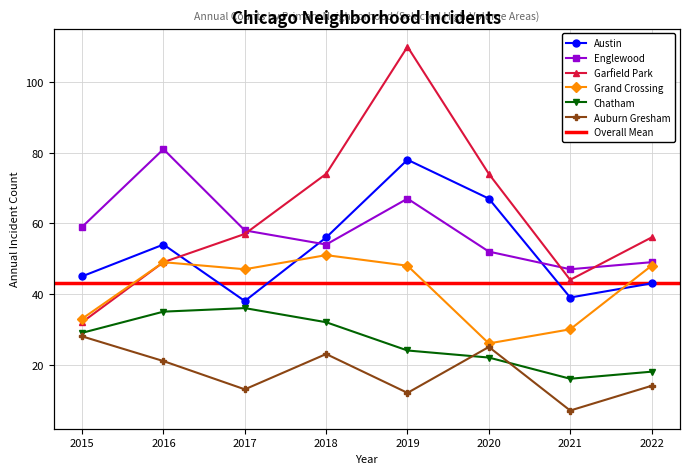

At which category is the sum across all series the highest?

2019